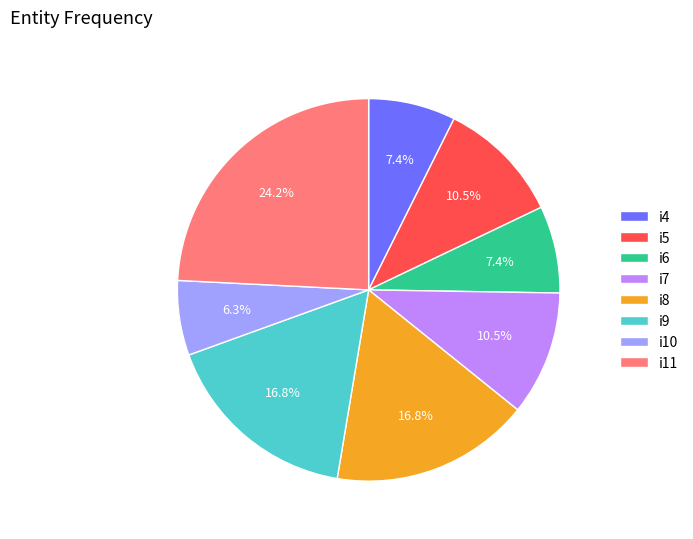

To the nearest percent, what is the difference between the i11 and i7 slice percentages?

14%